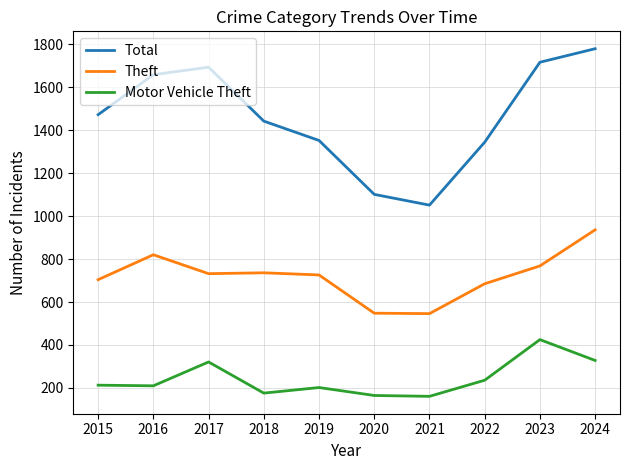

Which series has the largest total across all categories?

Total